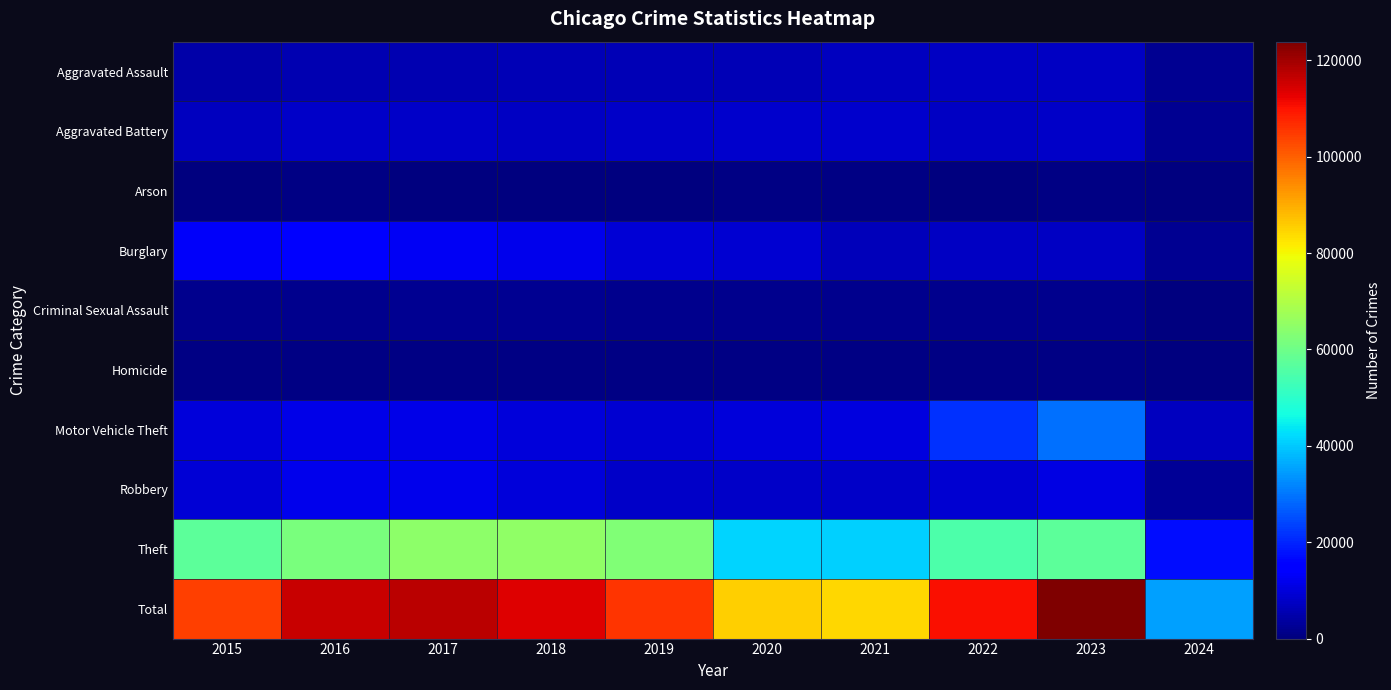

How many series are shown in this chart?

10